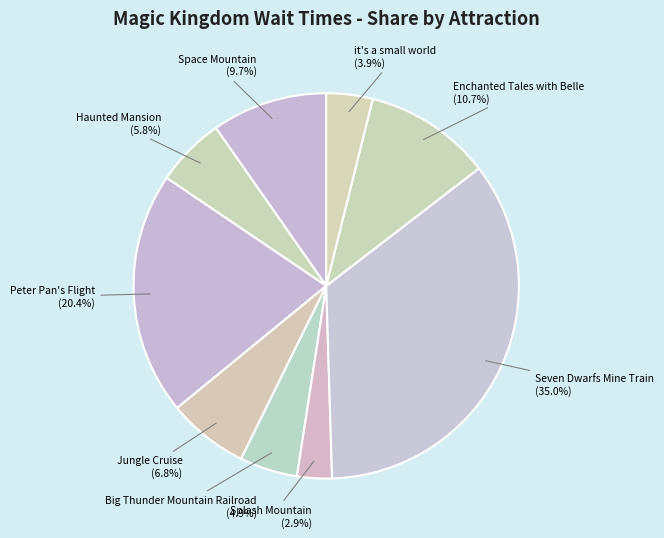

How many segments does this pie chart have?

9